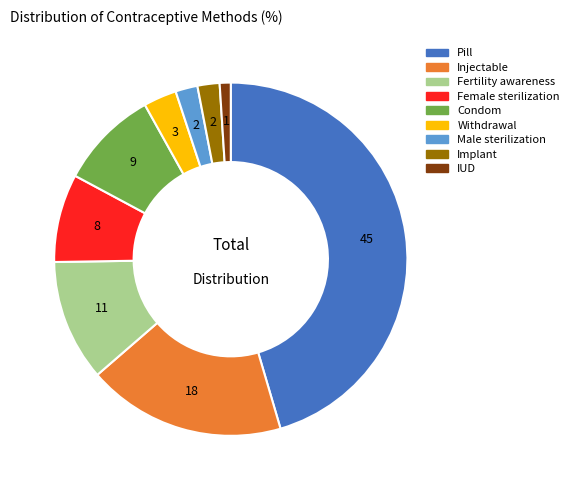

Which has a higher value, Injectable or Pill?

Pill